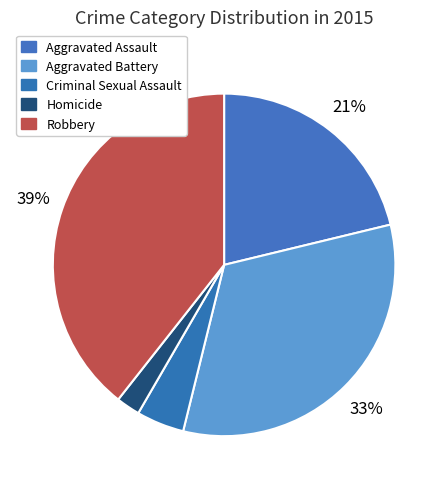

To the nearest percent, what is the difference between the largest and smallest slice percentages?

37%